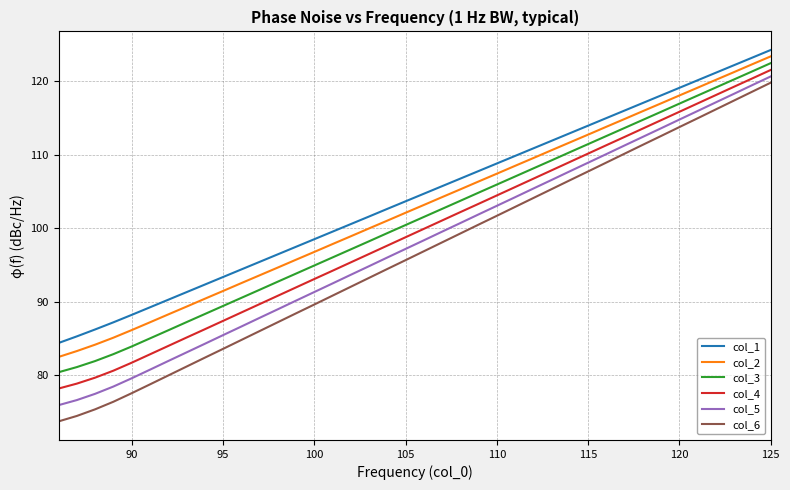

True or false: col_5 and col_2 intersect in this chart.

False